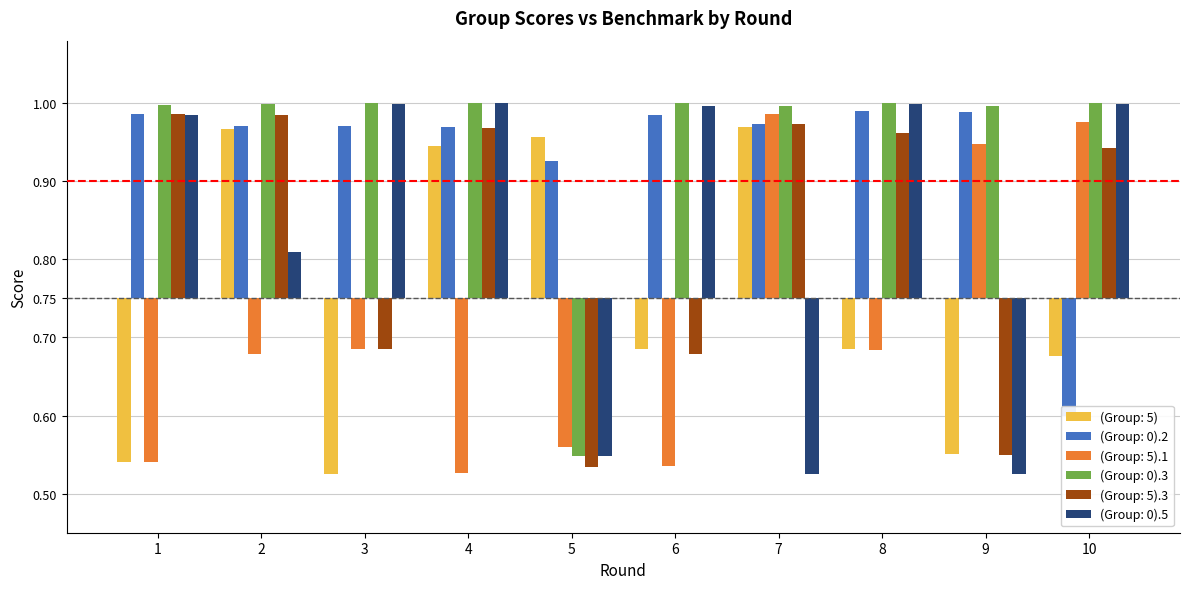

How many groups of bars are there?

10